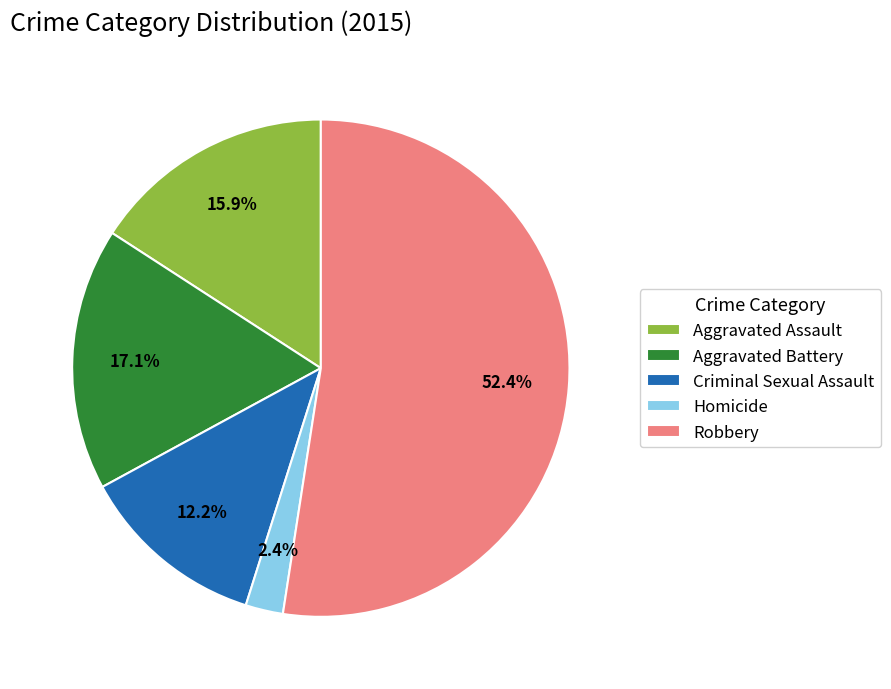

What percentage is the Robbery slice, to the nearest percent?

52%